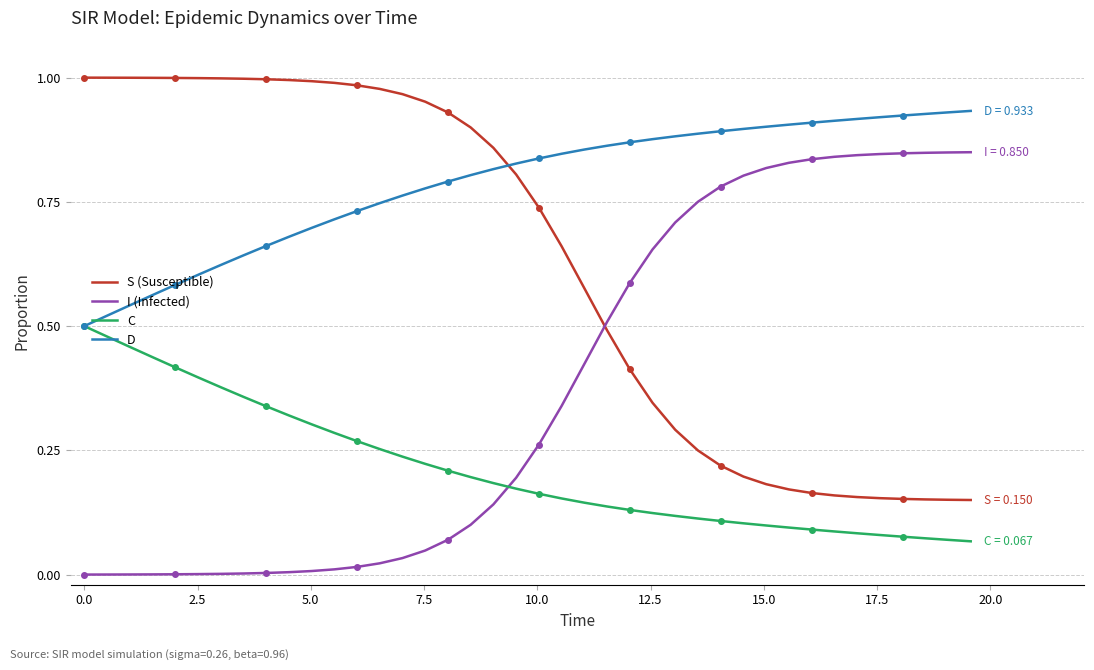

List the series in order of their peak value, highest first.

S (Susceptible), D, I (Infected), C